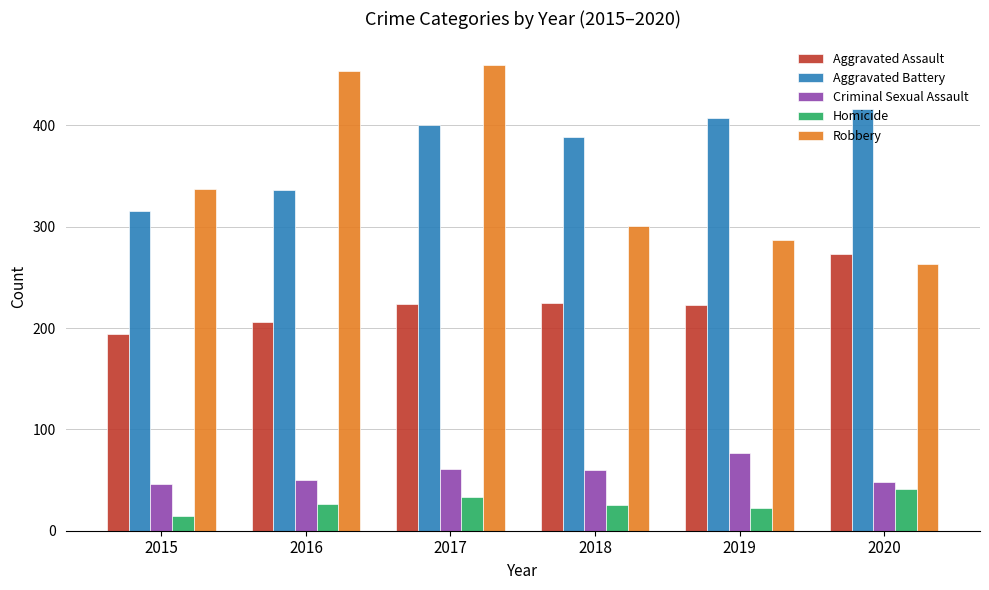

Which series has the largest total across all categories?

Aggravated Battery